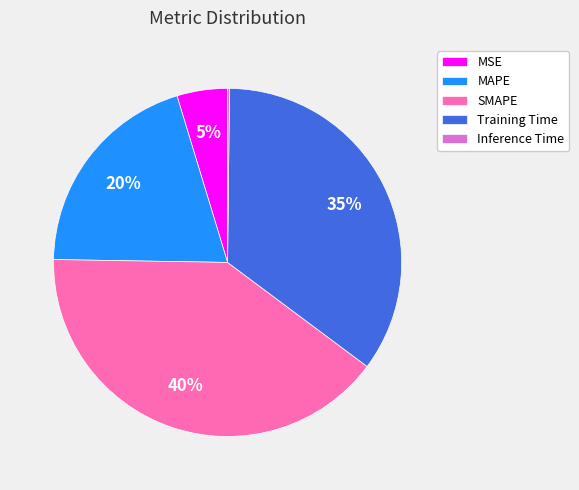

To the nearest percent, what portion does SMAPE represent?

40%